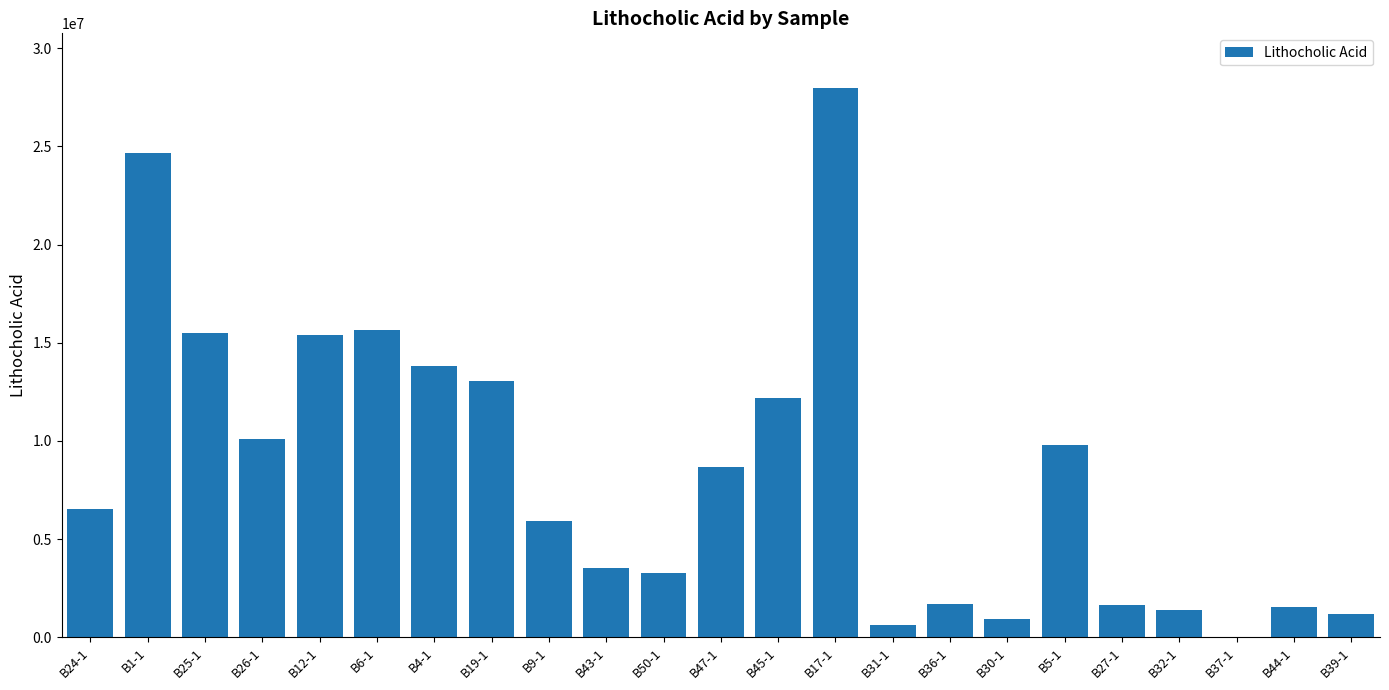

What is the difference between the values at B25-1 and B5-1?

5693811.0